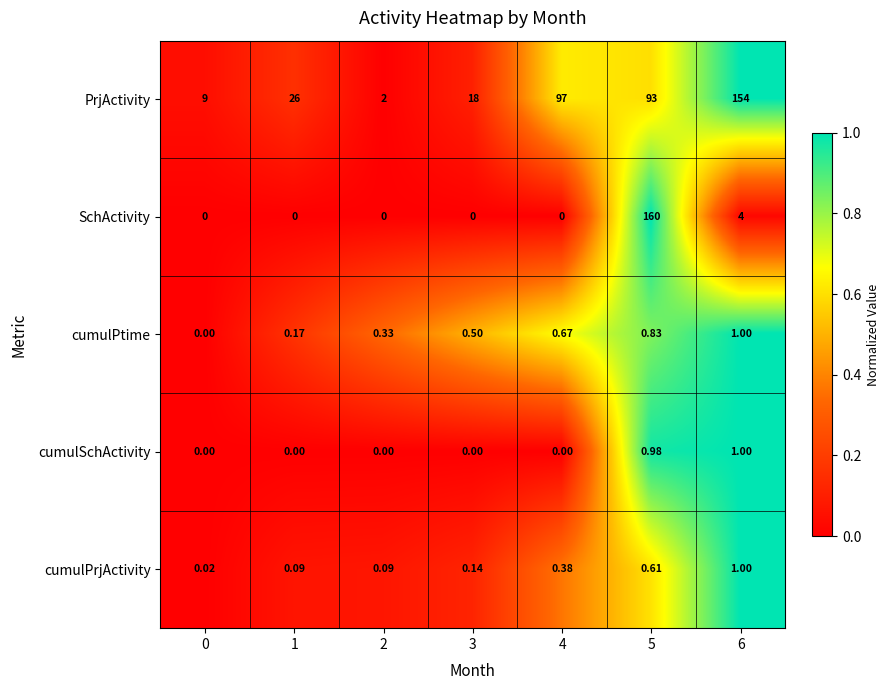

What is the total value across all series at 6?

161.0